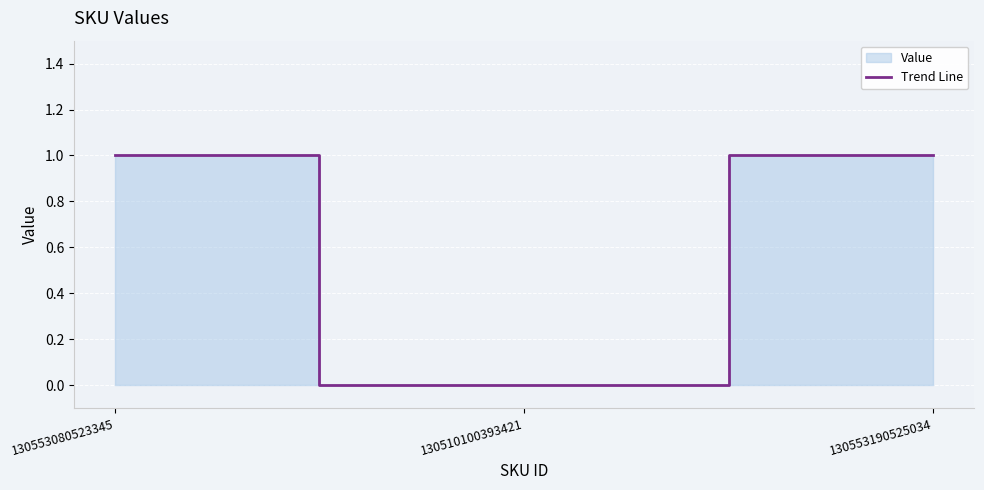

How many values are above zero?

2